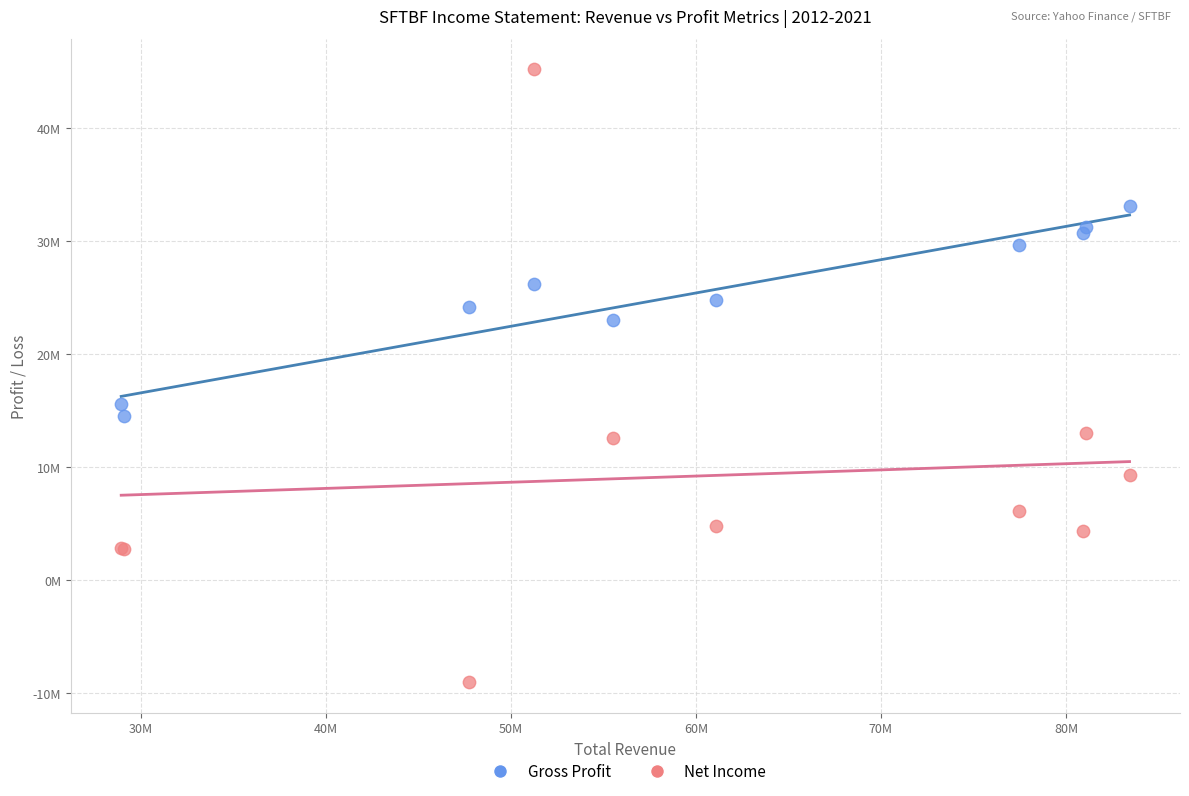

What are all the series names shown in the legend?

Gross Profit, Net Income